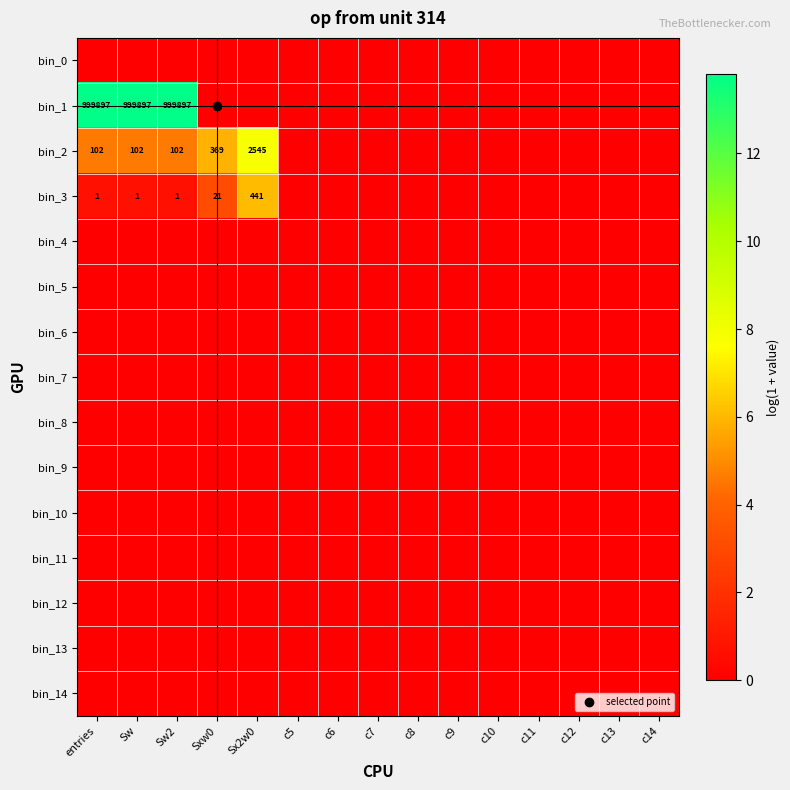

The value of bin_12 at c14 is 0.0. True or false?

True